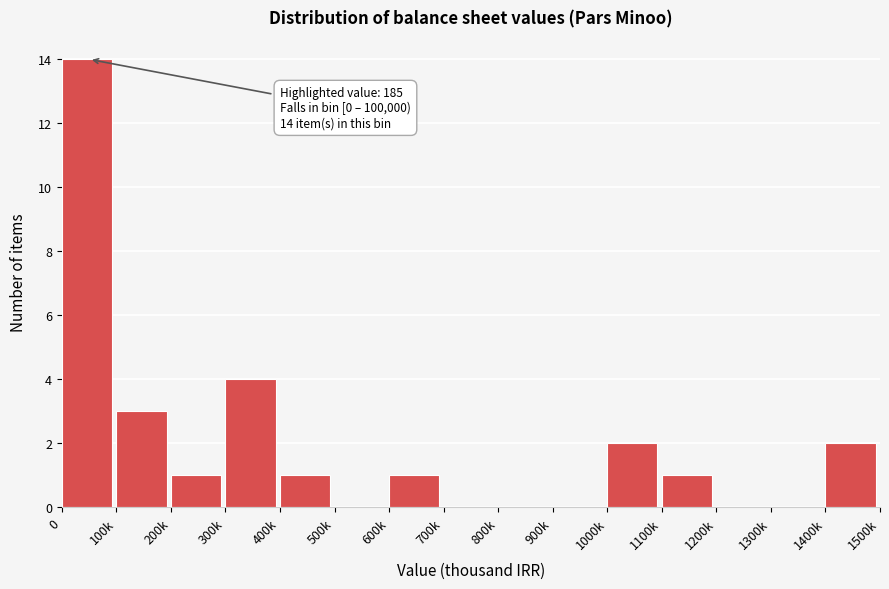

Reading left to right, list all the values displayed in this chart.

0=14	100k=3	200k=1	300k=4	400k=1	500k=0	600k=1	700k=0	800k=0	900k=0	1000k=2	1100k=1	1200k=0	1300k=0	1400k=2